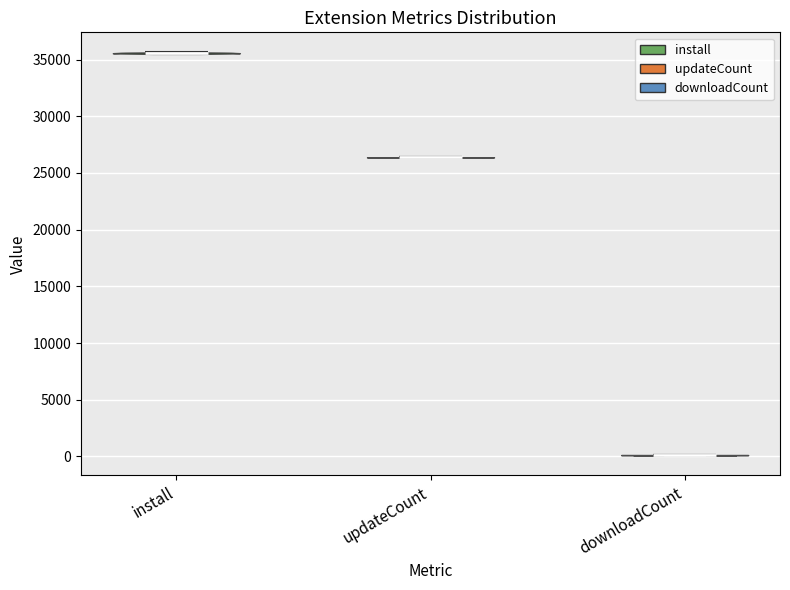

Reading left to right, read every violin against the y-axis: where its median line is, and the lowest and highest points it reaches. The values are not printed on the chart, so give them approximately, as read against the axis.

install: median line 35500, lowest point 35500, highest point 35500
updateCount: median line 26500, lowest point 26500, highest point 26500
downloadCount: median line 0, lowest point 0, highest point 0